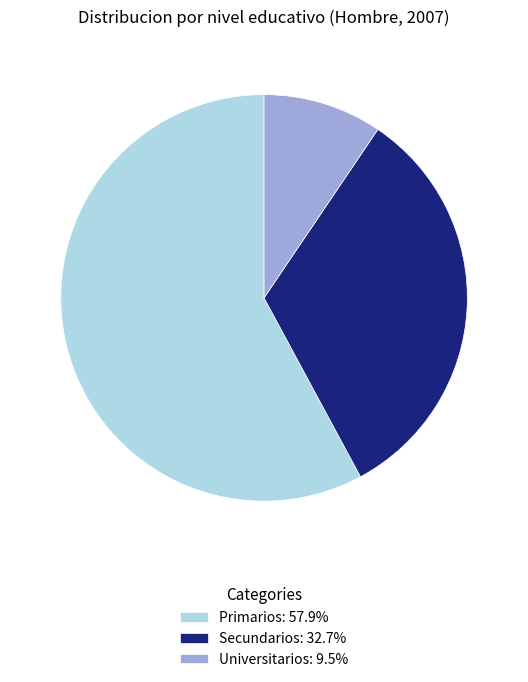

Which category accounts for the majority?

Primarios